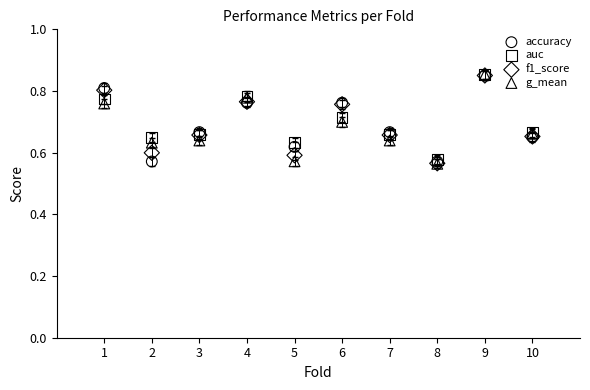

Which series has the largest Y range (max minus min)?

g_mean